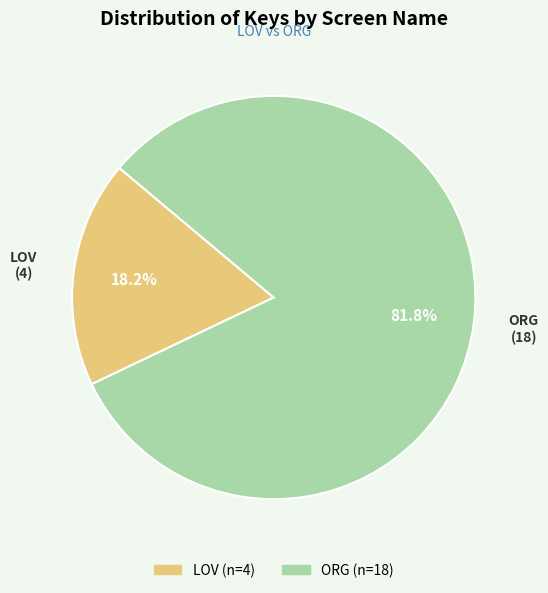

Between ORG and LOV, which is larger?

ORG